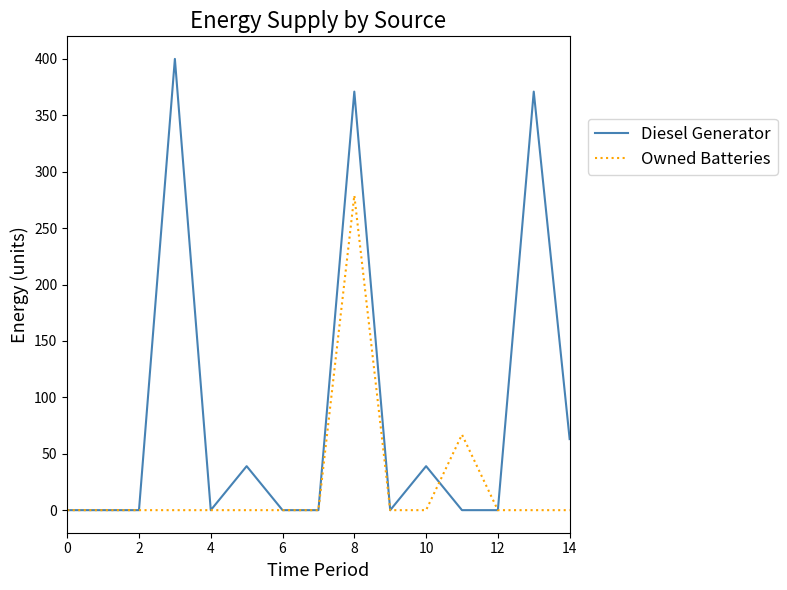

Which series has the widest spread of values?

Diesel Generator